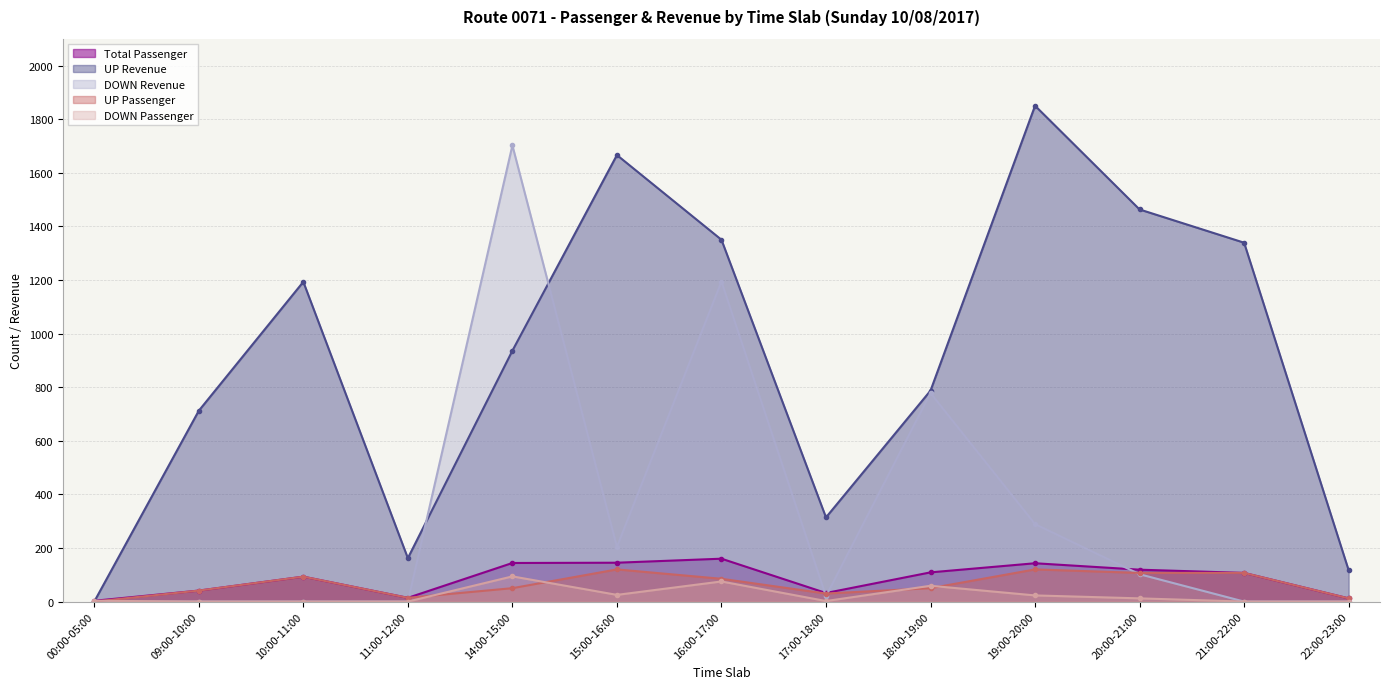

Is it true that DOWN Passenger equals 1 at 00:00-05:00?

False